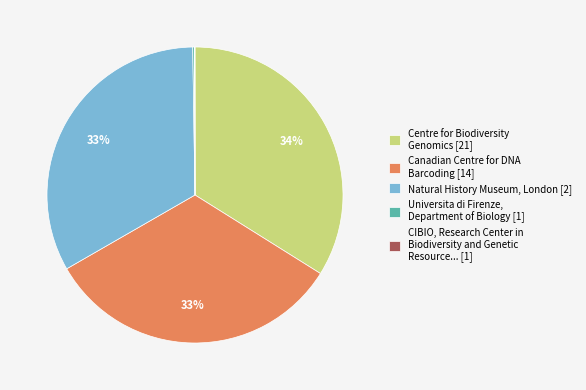

Is the sum of Canadian Centre for DNA Barcoding [14] and Centre for Biodiversity Genomics [21] greater than half?

Yes